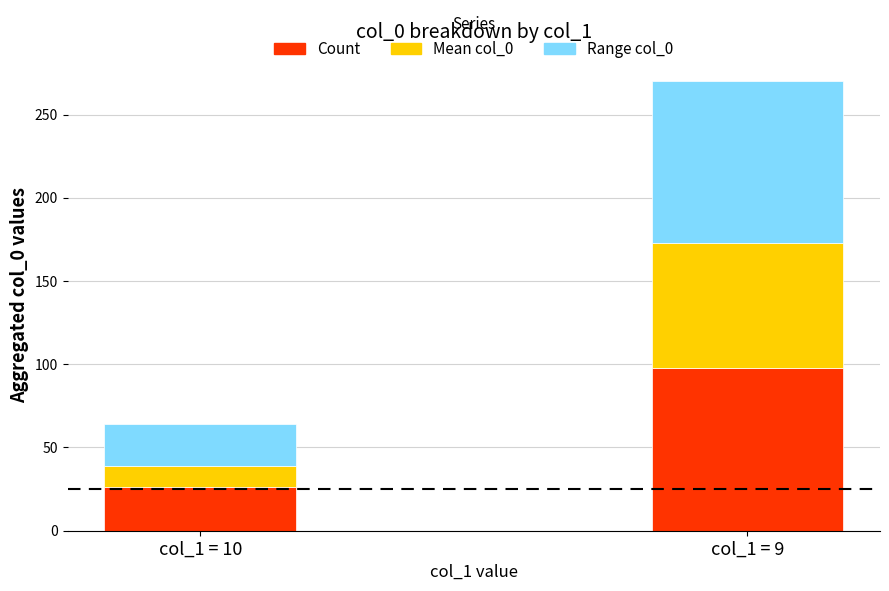

What is the average value of the Count series?

62